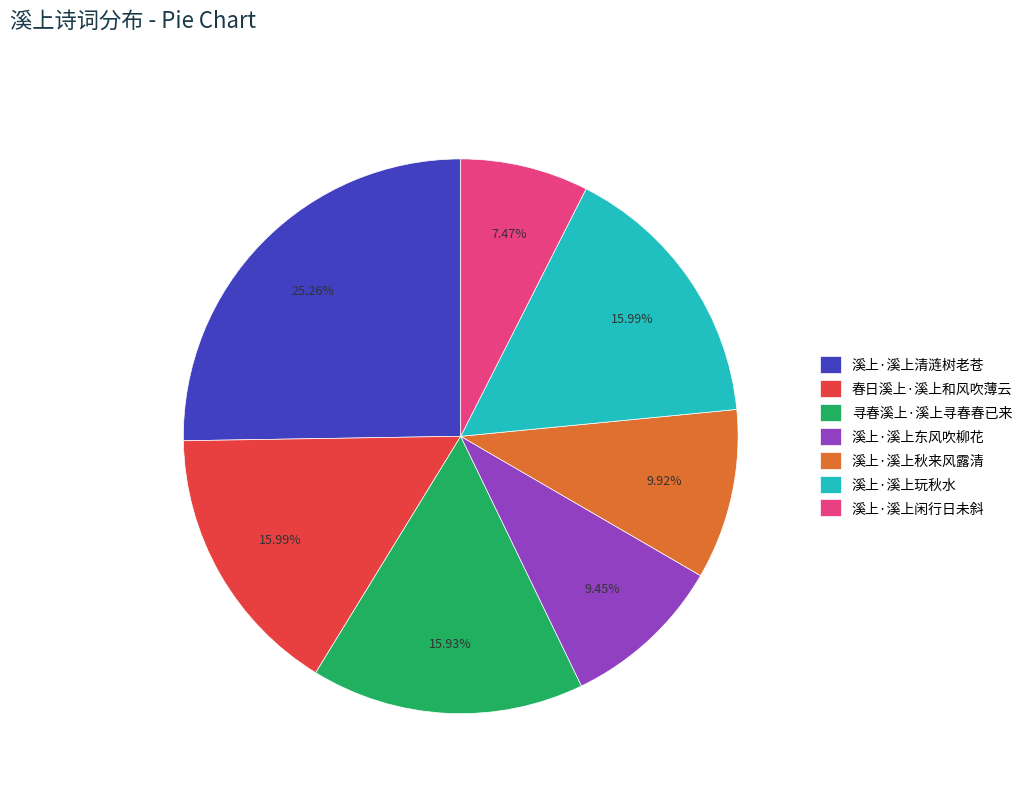

What portion of the pie excludes 春日溪上·溪上和风吹薄云?

84.0%